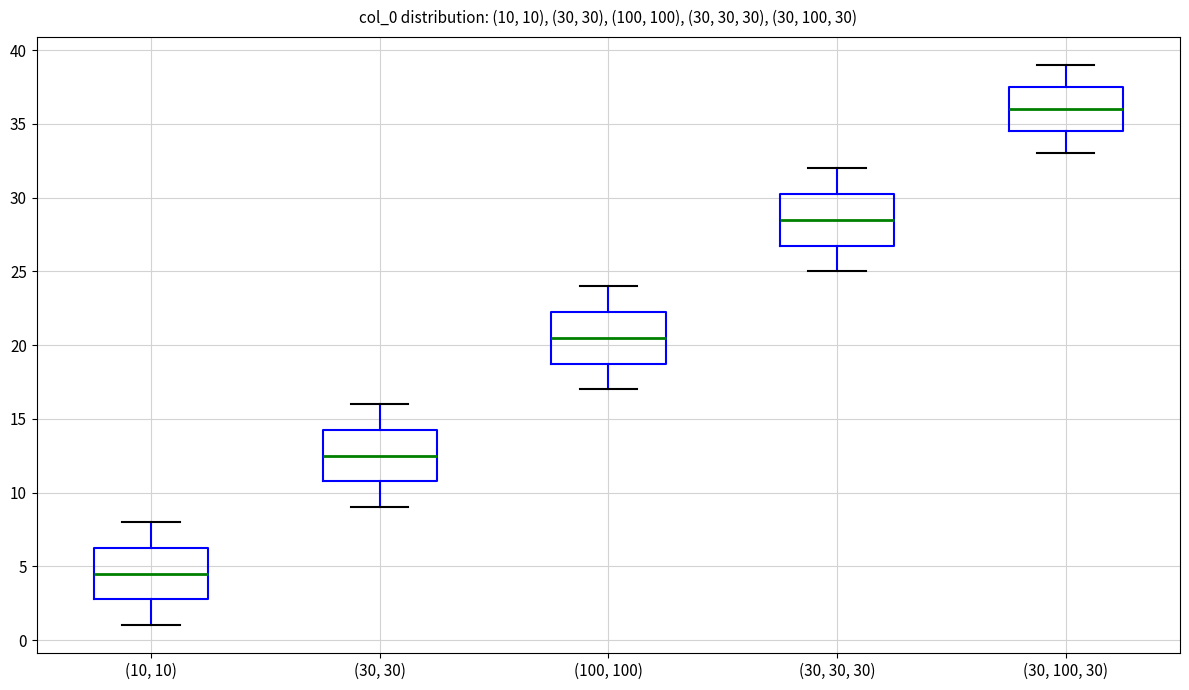

Which box's median line is the highest?

(30, 100, 30)